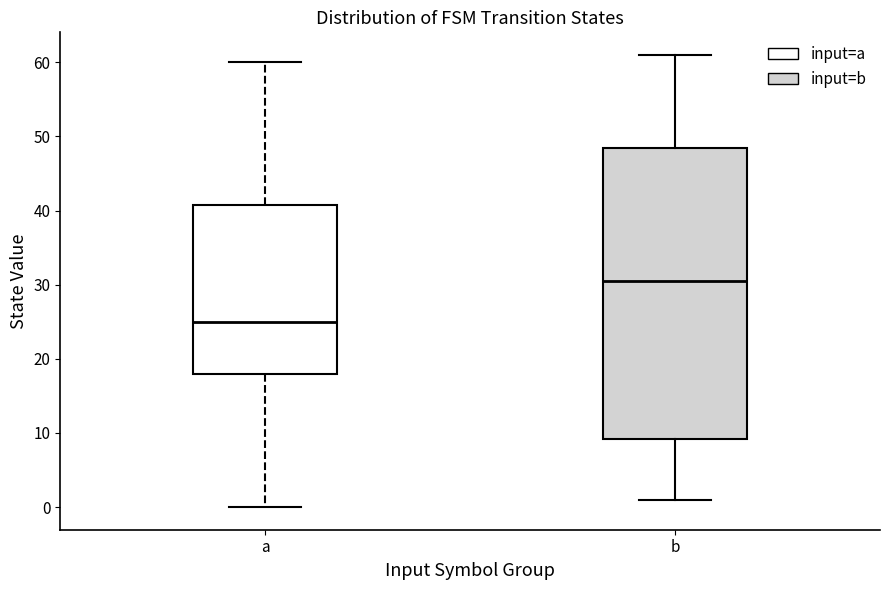

Where is the lower edge of the box for b on the y-axis? The values are not printed on the chart, so give them approximately, as read against the axis.

9